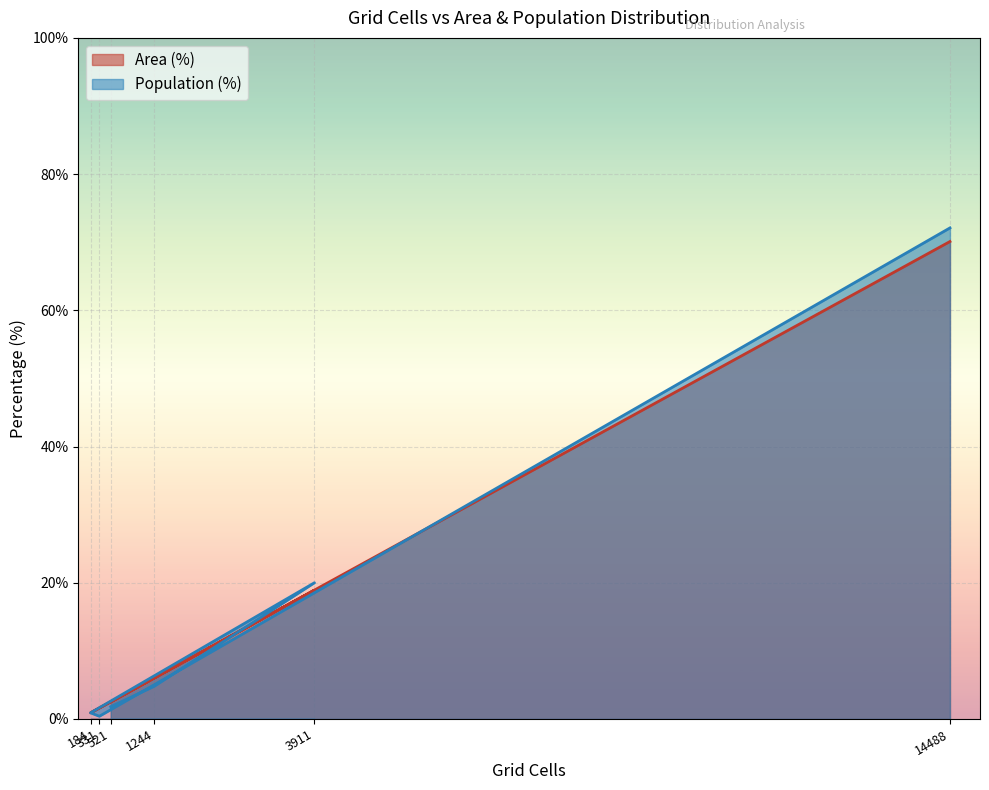

True or false: Area (%) and Population (%) cross at least once.

True